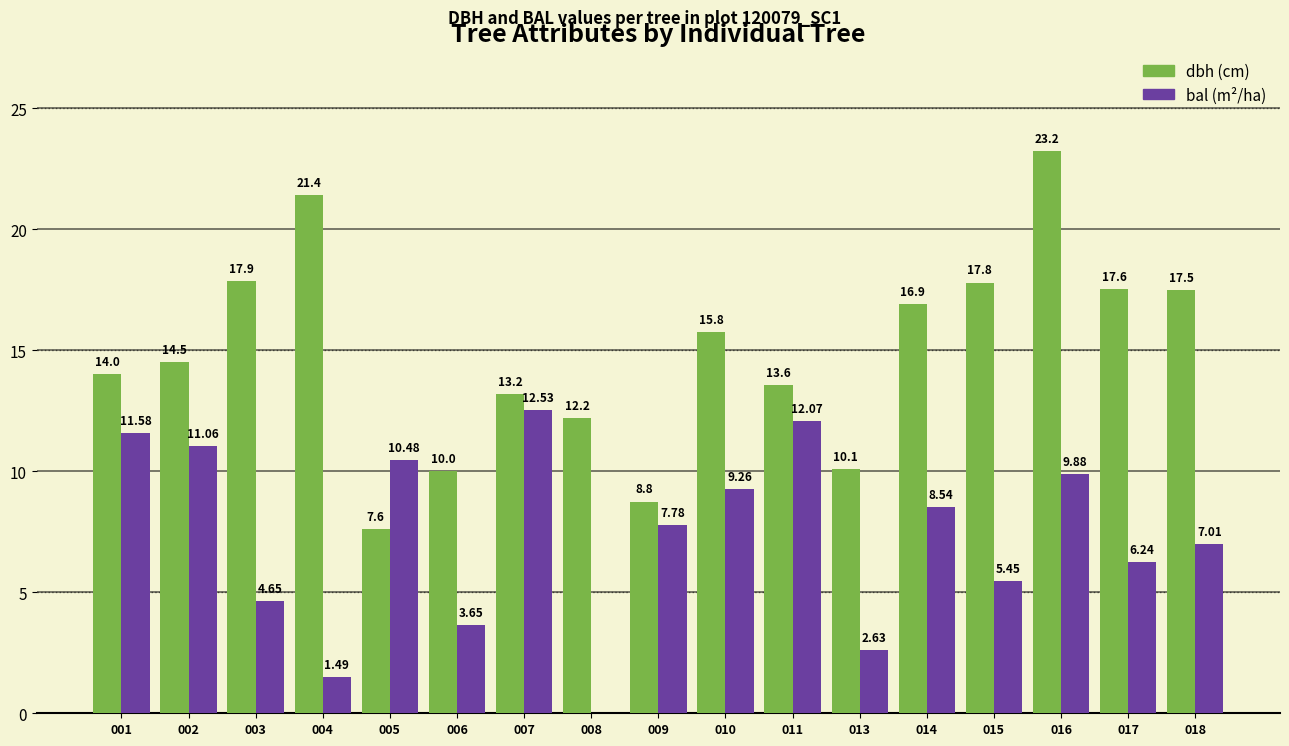

What is the total value across all series at 001?

25.6